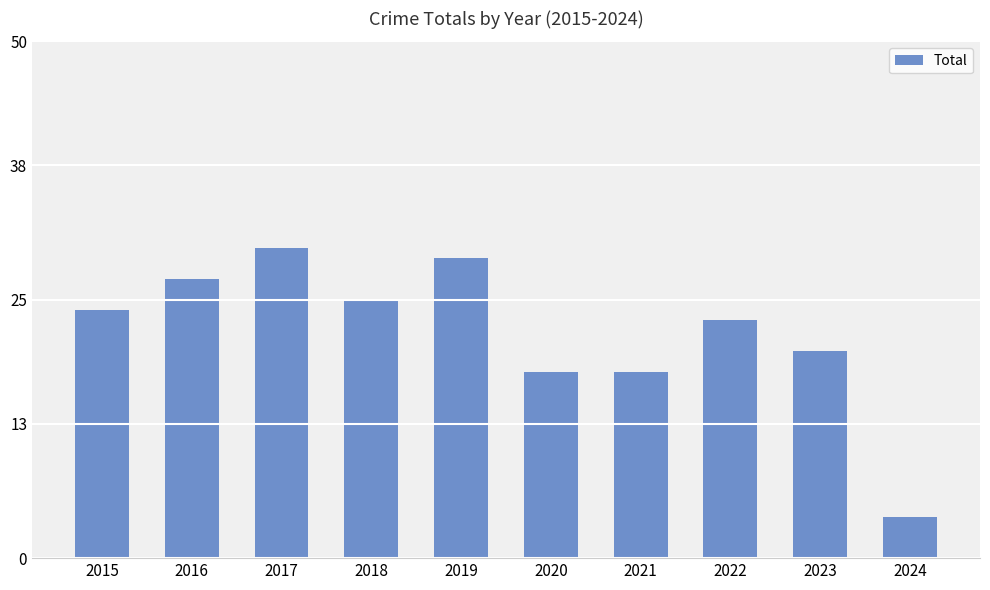

Are the bars grouped side by side (vs. stacked)?

No